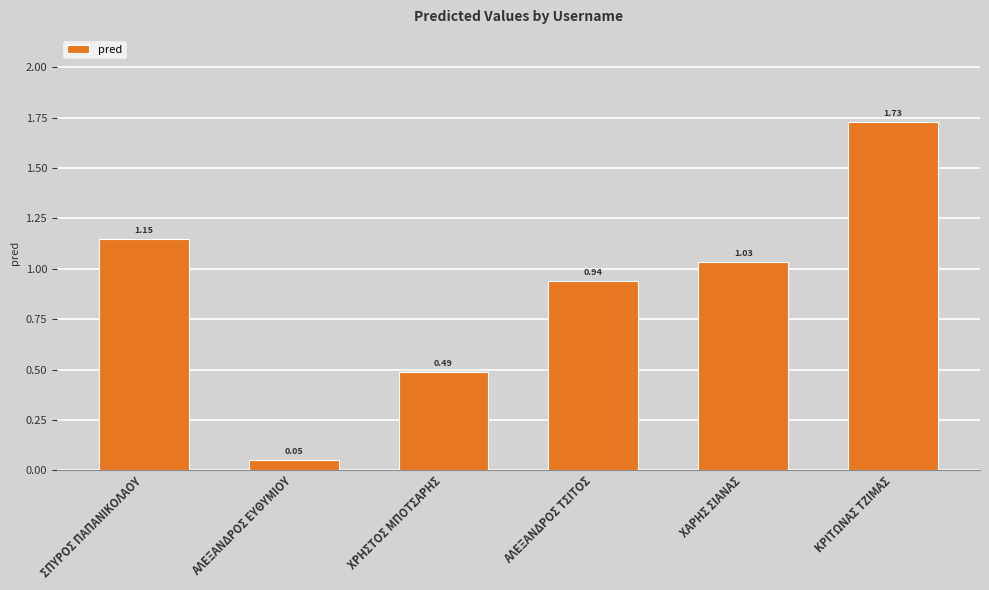

What is the sum of all values?

5.4